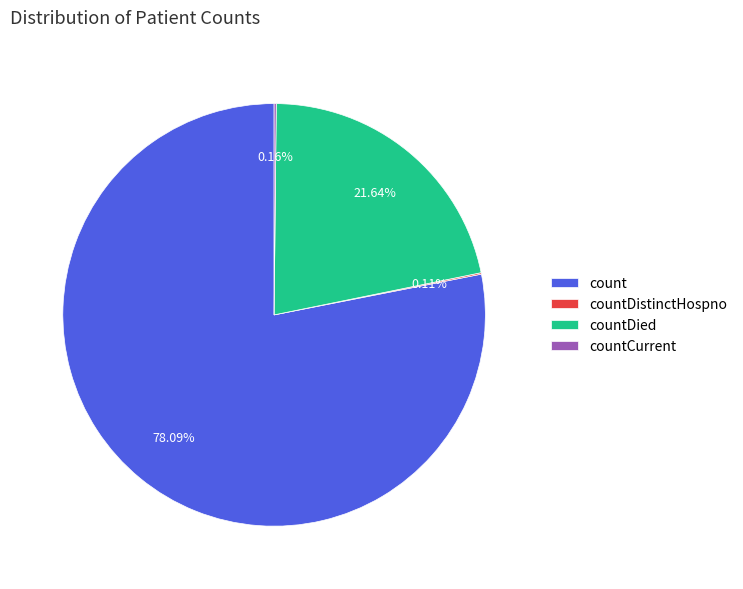

What is the largest slice in the pie chart?

count